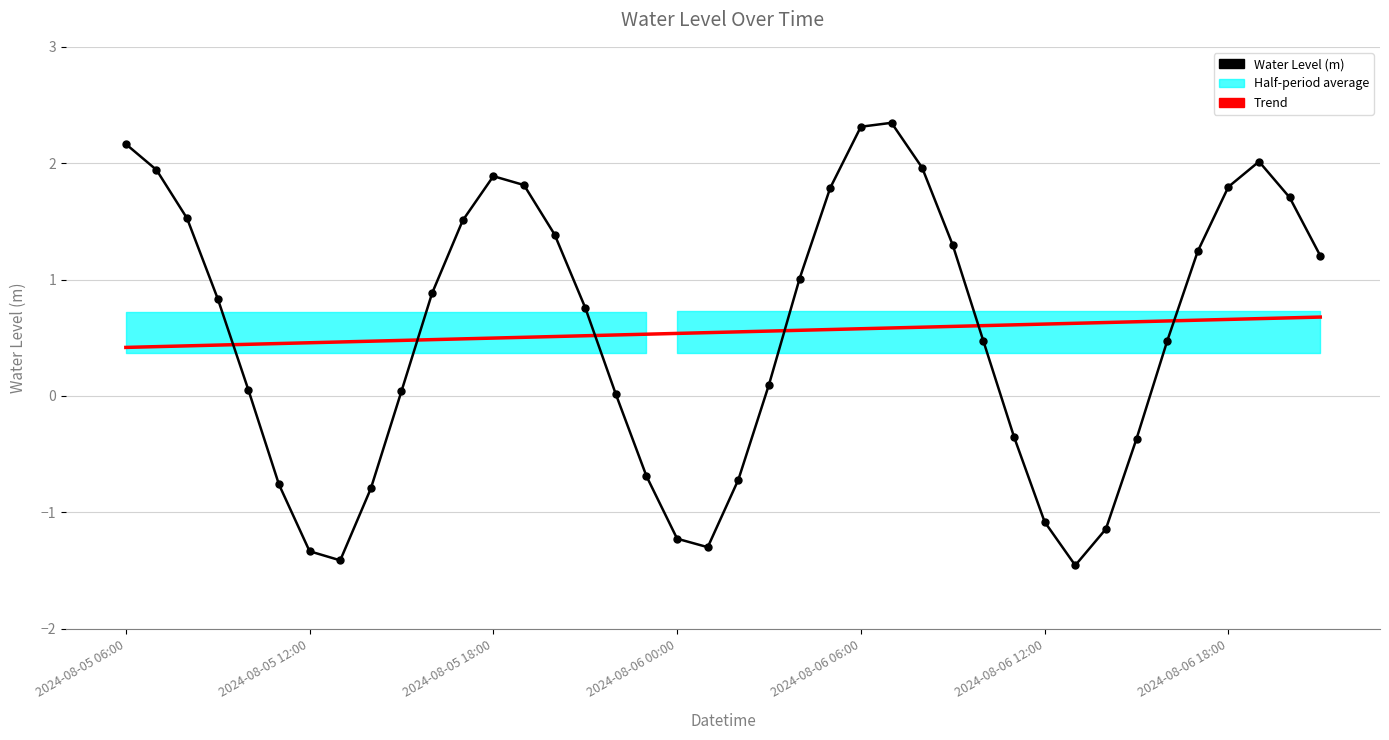

Between 13 and 21, which is larger?

13